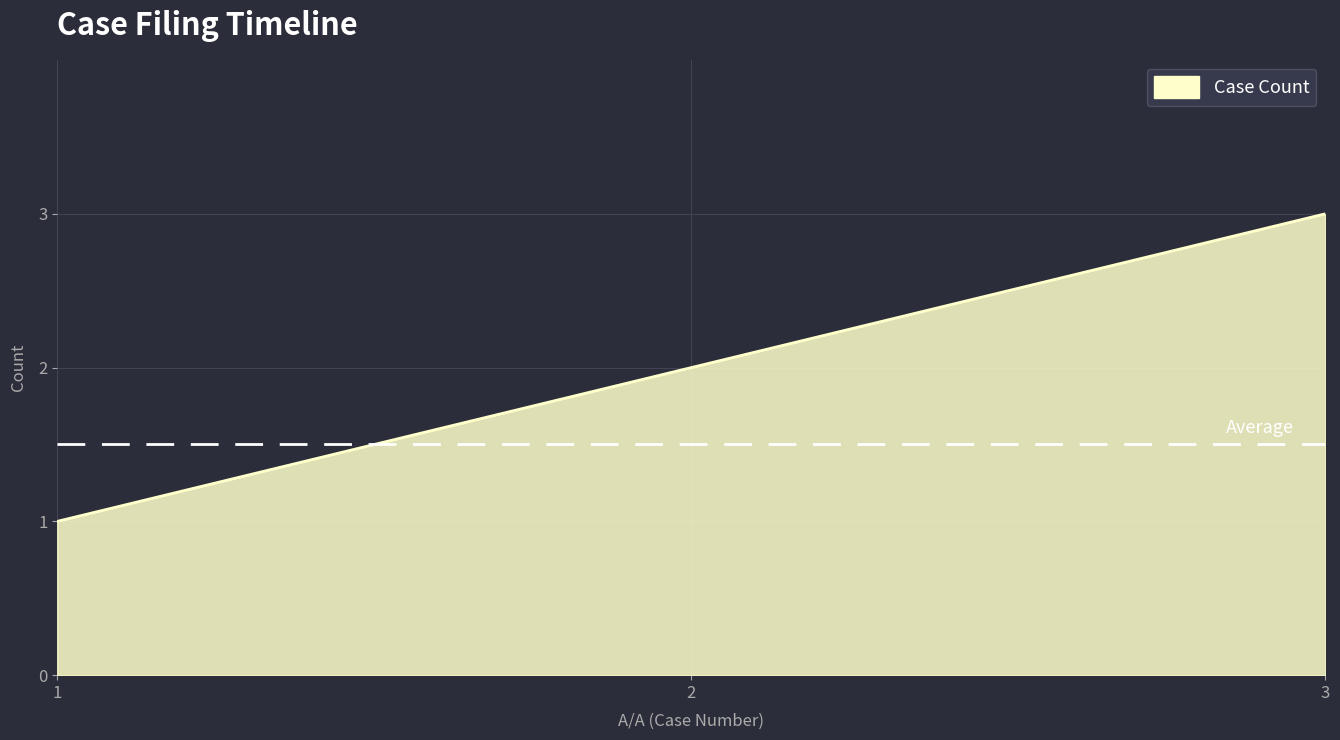

The value at 3 is 5. True or false?

False